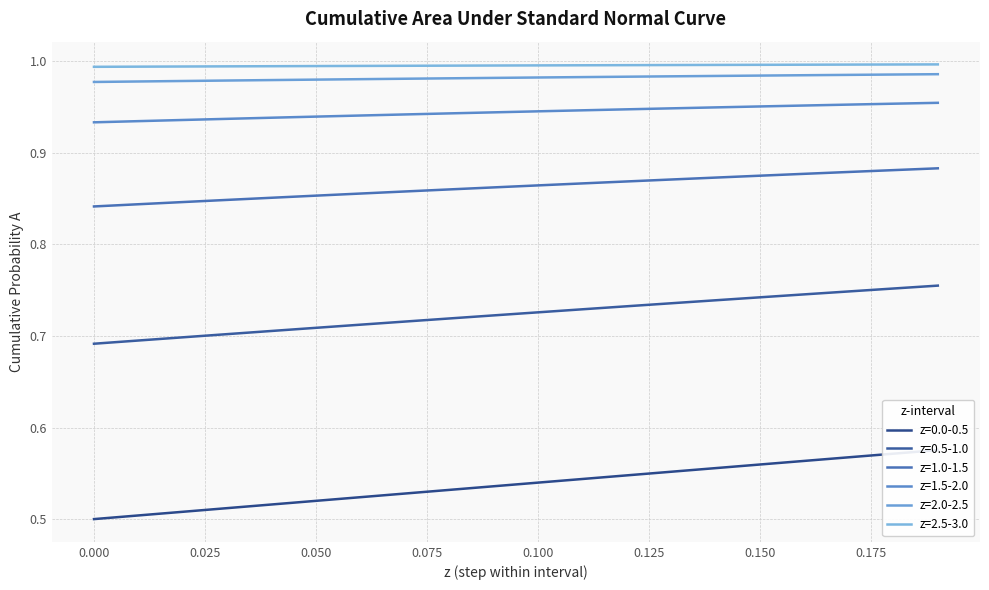

Reading left to right, transcribe all the data shown in this chart.

z=0.0-0.5: 0.5	0.5	0.5	0.5	0.5	0.5	0.5	0.5	0.5	0.5	0.5	0.5	0.5	0.6	0.6	0.6	0.6	0.6	0.6	0.6
z=0.5-1.0: 0.7	0.7	0.7	0.7	0.7	0.7	0.7	0.7	0.7	0.7	0.7	0.7	0.7	0.7	0.7	0.7	0.7	0.7	0.8	0.8
z=1.0-1.5: 0.8	0.8	0.8	0.8	0.9	0.9	0.9	0.9	0.9	0.9	0.9	0.9	0.9	0.9	0.9	0.9	0.9	0.9	0.9	0.9
z=1.5-2.0: 0.9	0.9	0.9	0.9	0.9	0.9	0.9	0.9	0.9	0.9	0.9	0.9	0.9	0.9	0.9	1.0	1.0	1.0	1.0	1.0
z=2.0-2.5: 1.0	1.0	1.0	1.0	1.0	1.0	1.0	1.0	1.0	1.0	1.0	1.0	1.0	1.0	1.0	1.0	1.0	1.0	1.0	1.0
z=2.5-3.0: 1.0	1.0	1.0	1.0	1.0	1.0	1.0	1.0	1.0	1.0	1.0	1.0	1.0	1.0	1.0	1.0	1.0	1.0	1.0	1.0